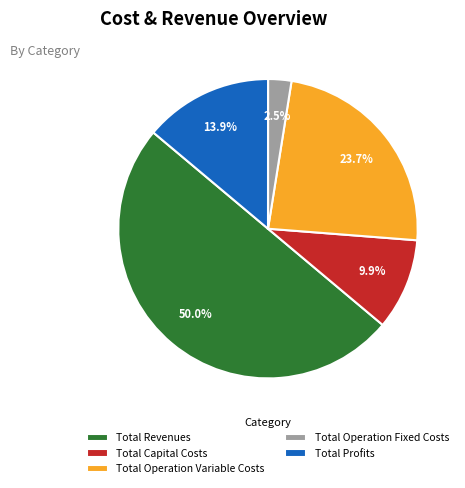

Do Total Operation Fixed Costs and Total Capital Costs together represent more than half of the pie?

No